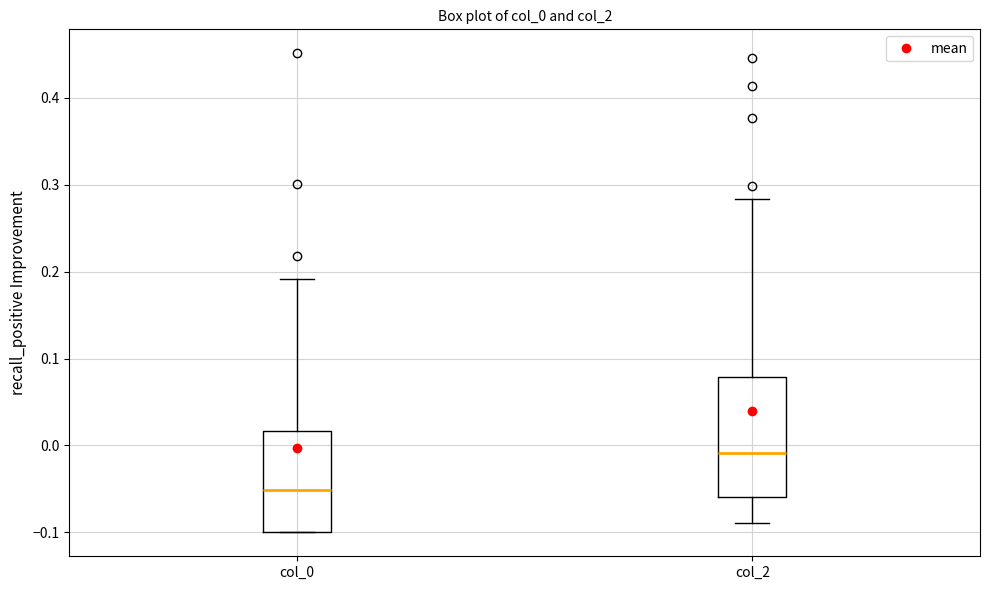

Where is the lower edge of the box for col_0 on the y-axis? The values are not printed on the chart, so give them approximately, as read against the axis.

-0.10